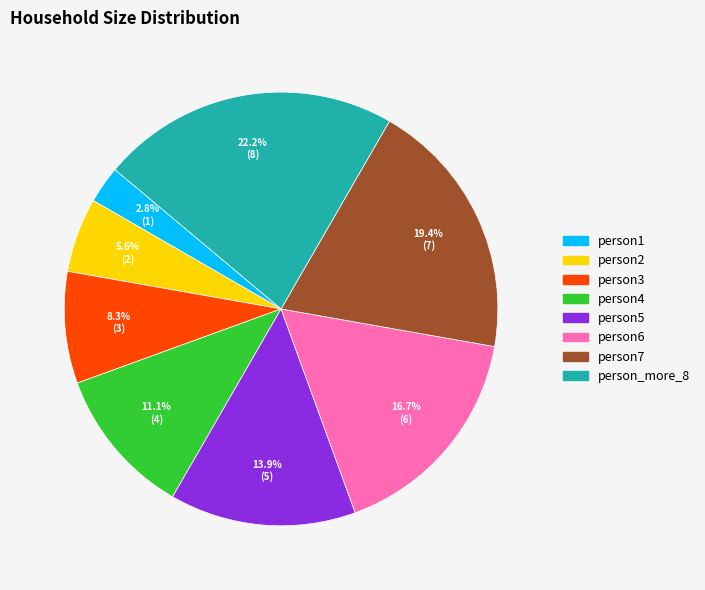

To the nearest percent, what is the difference between the person1 and person3 slice percentages?

6%